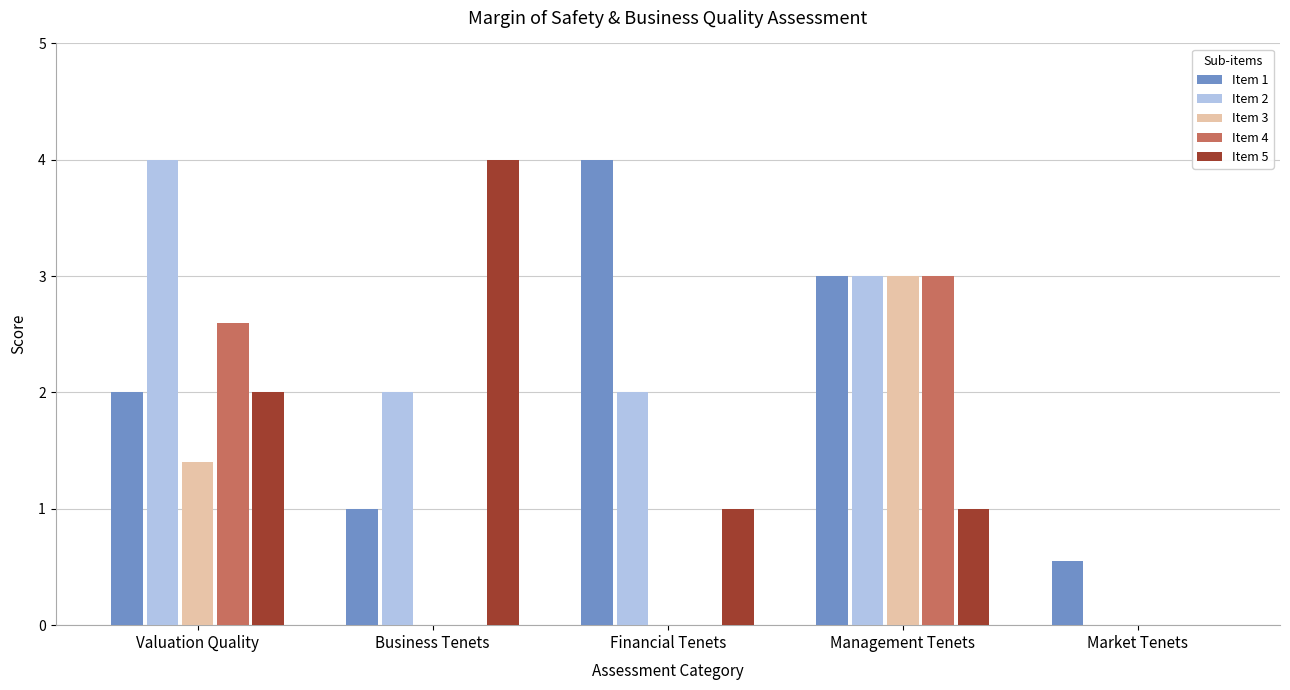

Which series changed the most between Business Tenets and Market Tenets?

Item 5